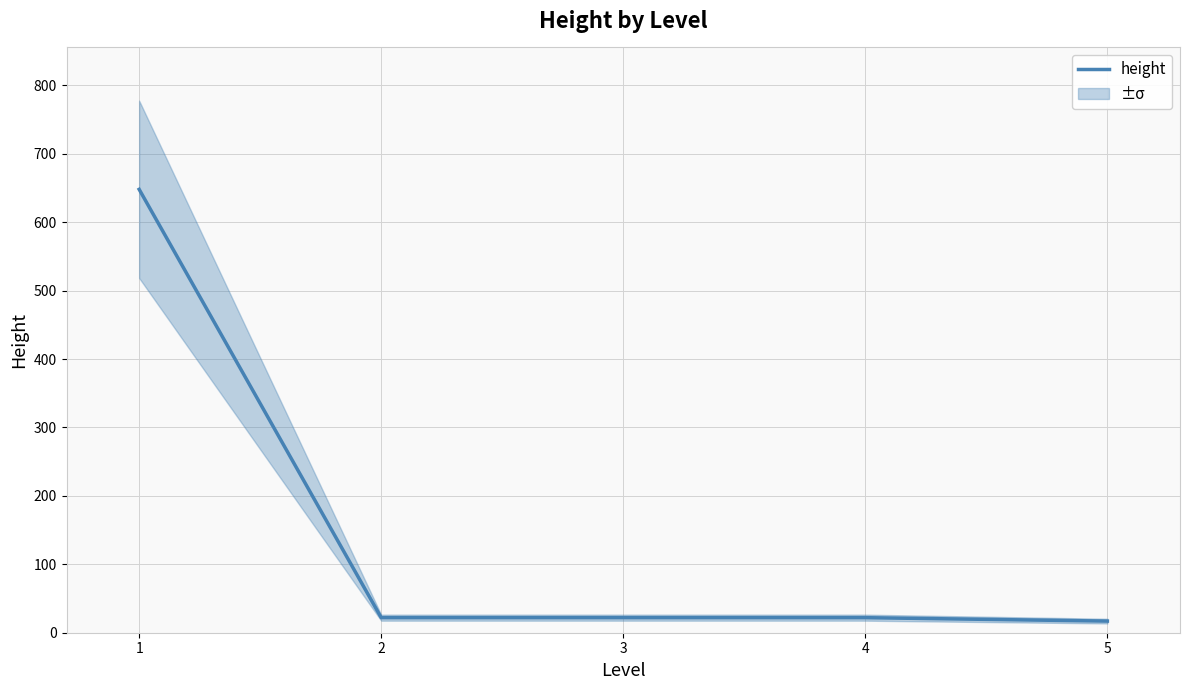

Count the number of data series in this chart.

1